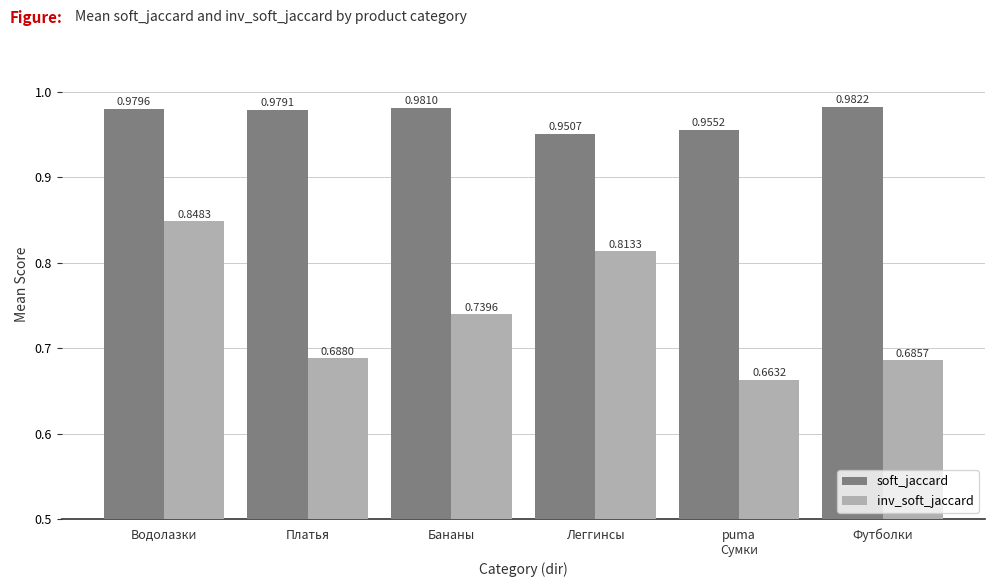

Which label corresponds to the largest value in the chart?

Футболки